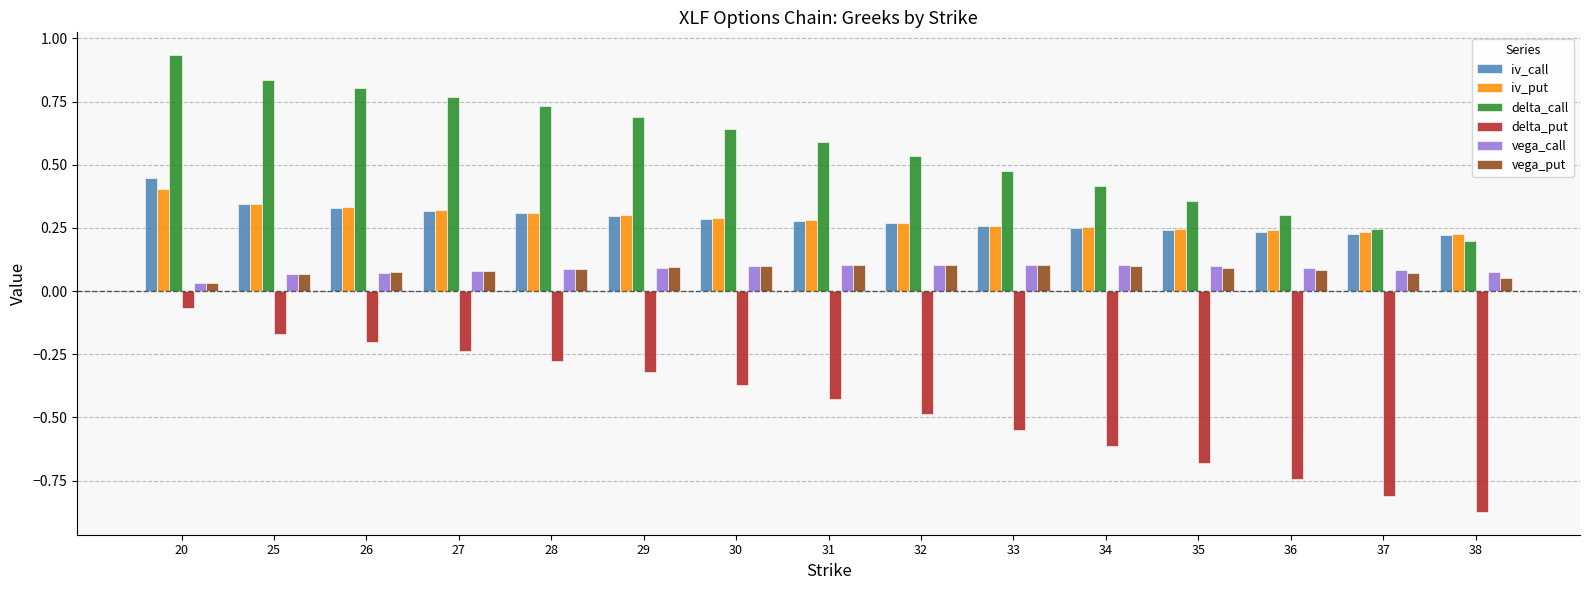

Which series changed the most between 20 and 36?

delta_put